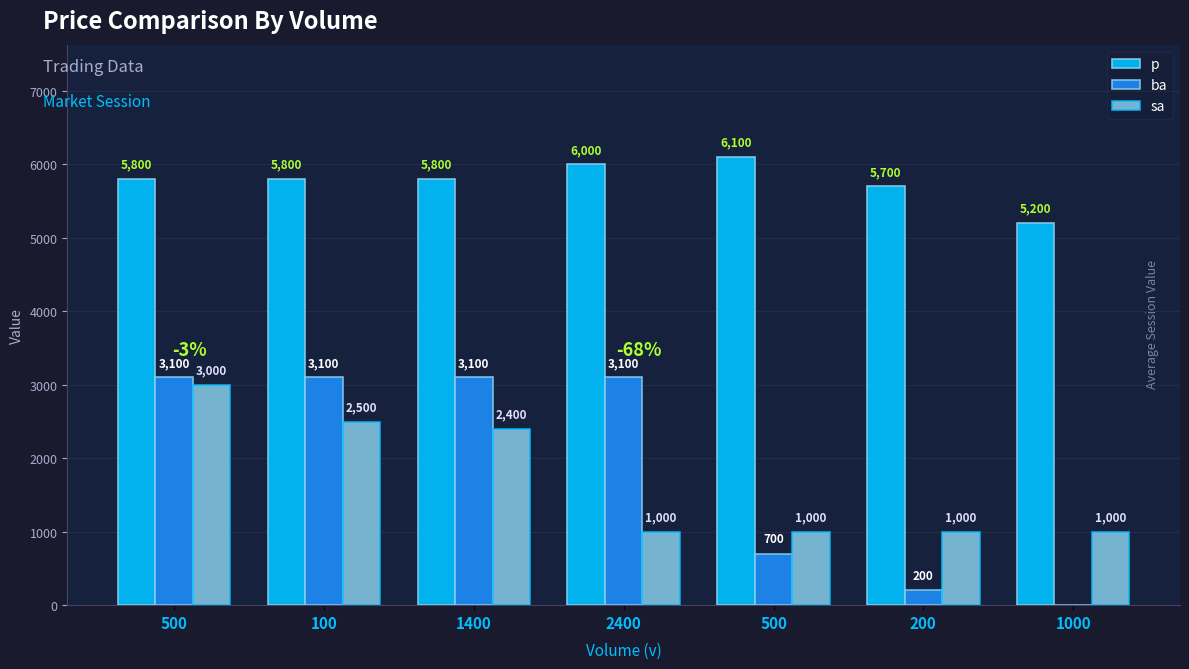

What is the maximum value shown in the chart?

6100